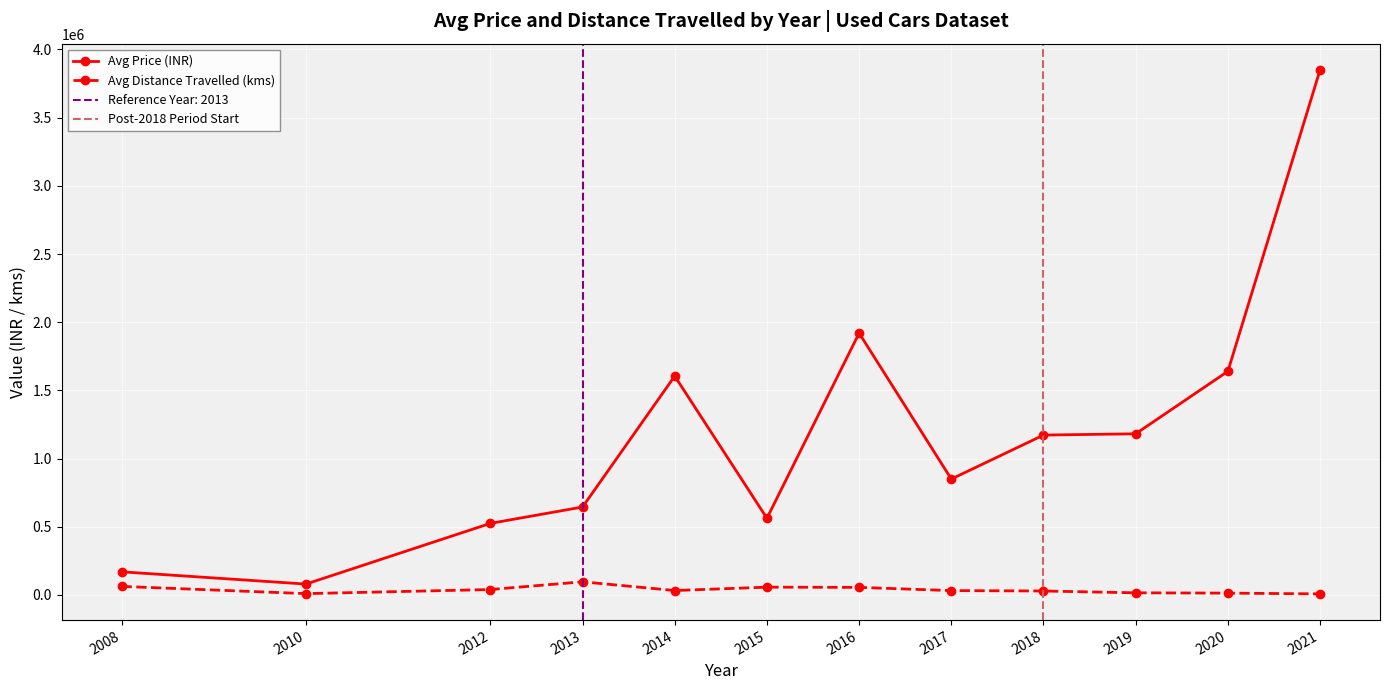

At which category does Avg Price (INR) reach its first local valley?

2010